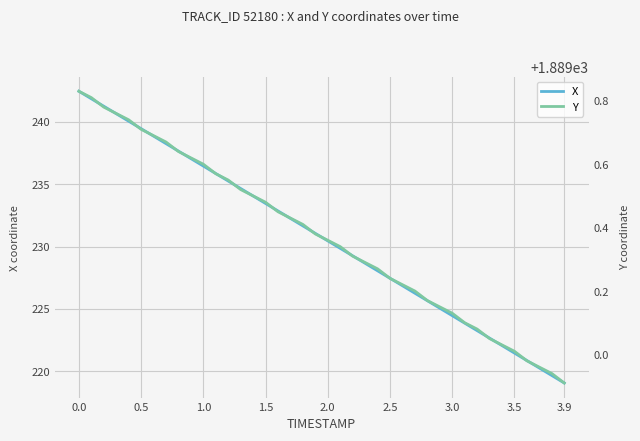

What is the value of the X point at the 17th from the left?

232.9